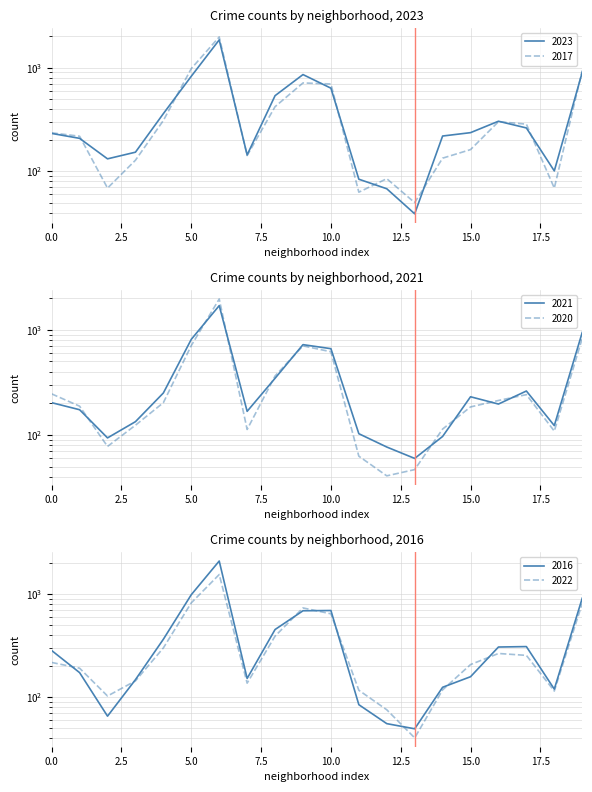

What are all the series names shown in the legend?

2023, 2017, 2022, 2016, 2020, 2021